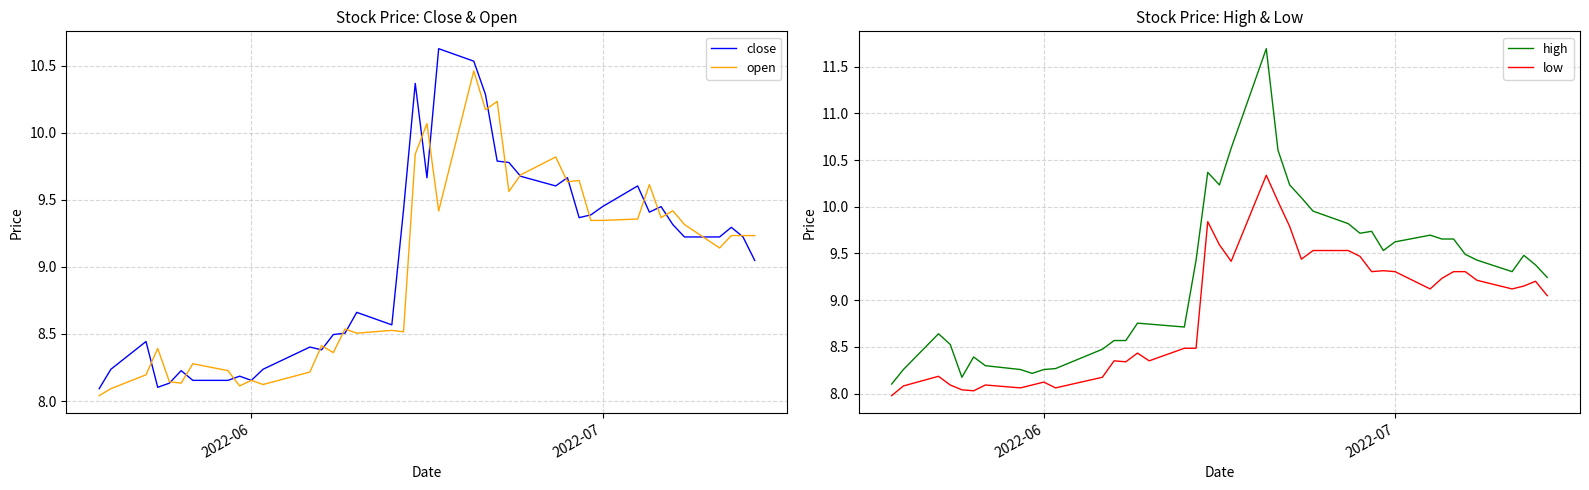

True or false: low and close cross at least once.

False